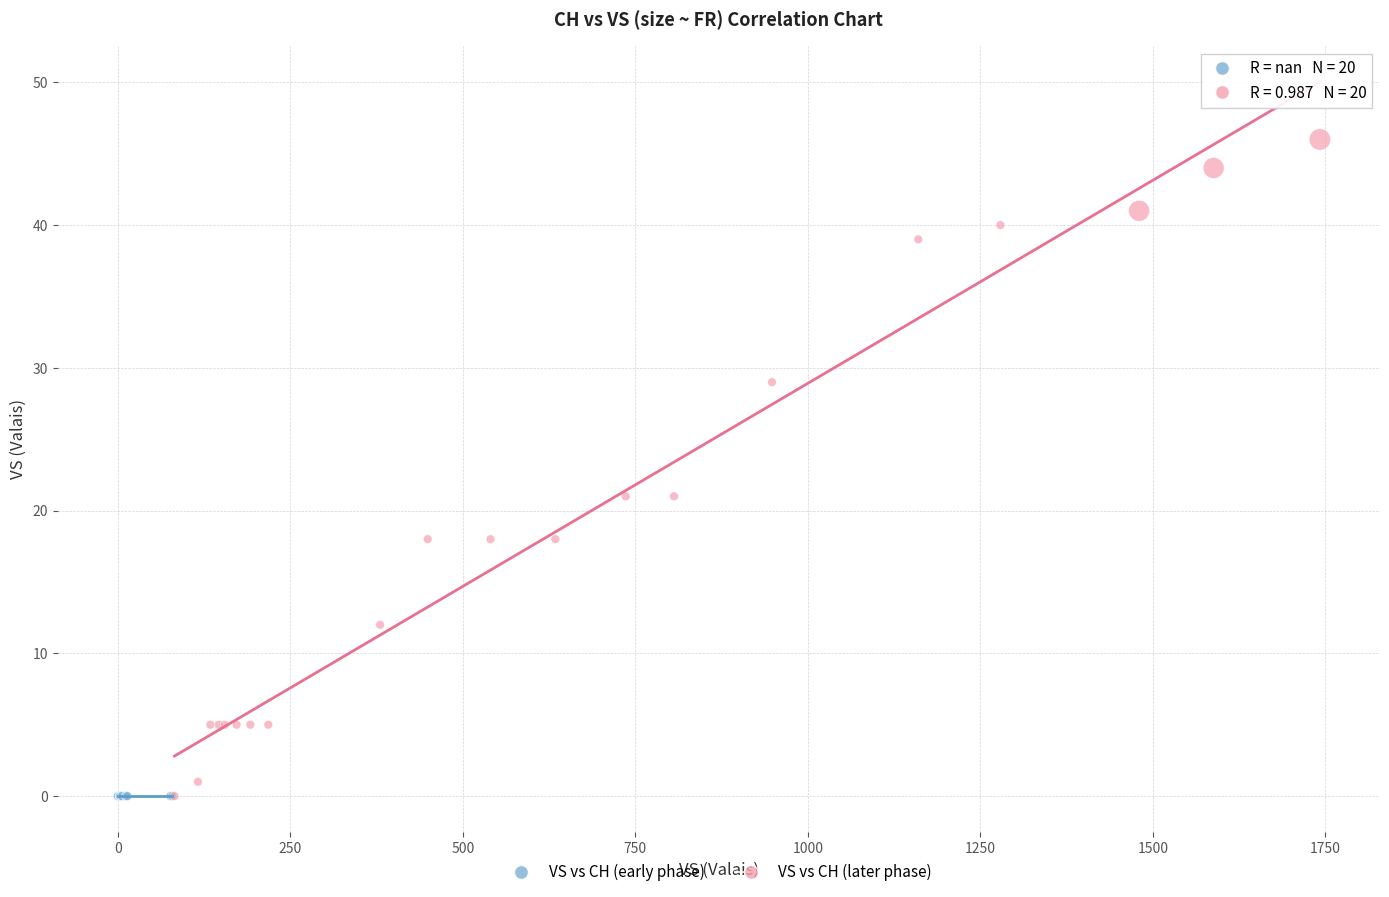

What are all the series names shown in the legend?

VS vs CH (early phase), VS vs CH (later phase)